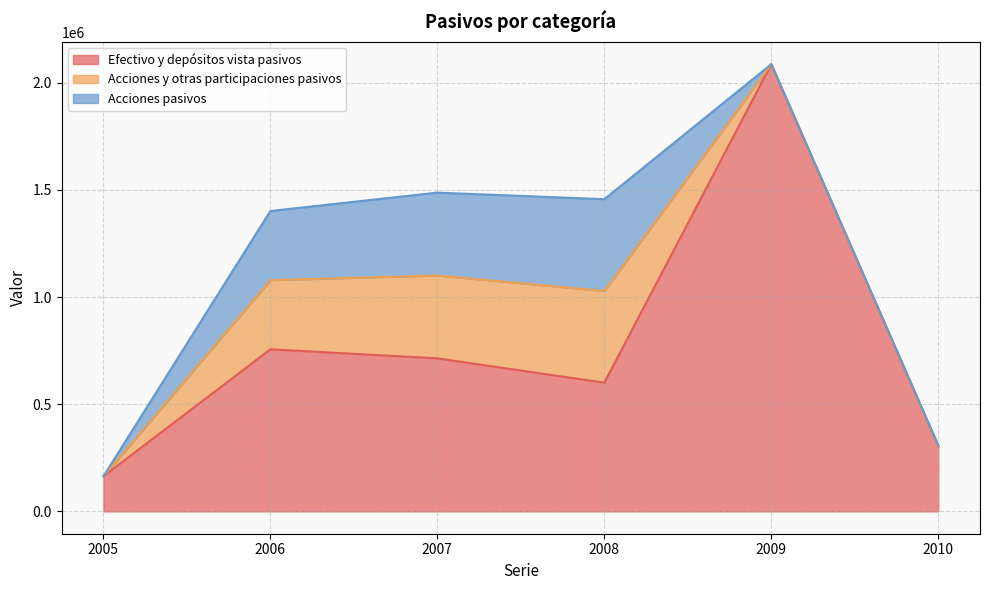

Rank the categories by Efectivo y depósitos vista pasivos value from lowest to highest.

2005, 2010, 2008, 2007, 2006, 2009